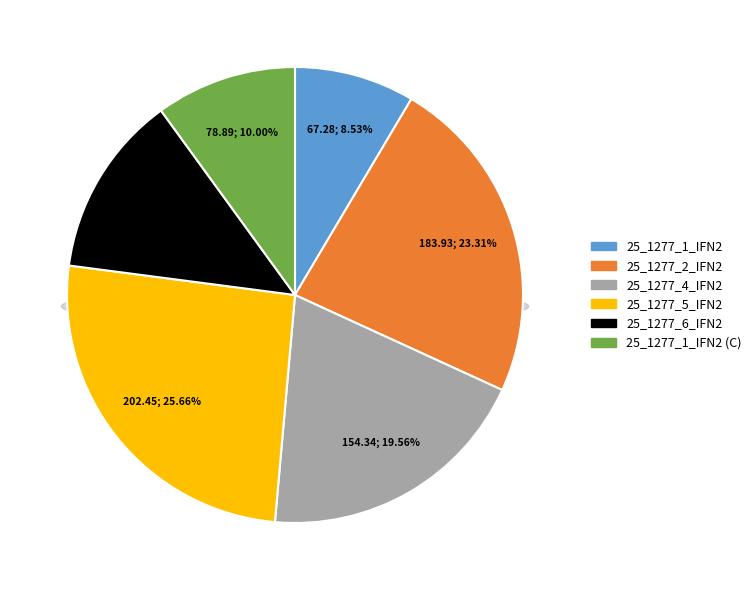

Is the sum of 25_1277_5_IFN2 and 25_1277_4_IFN2 greater than half?

No